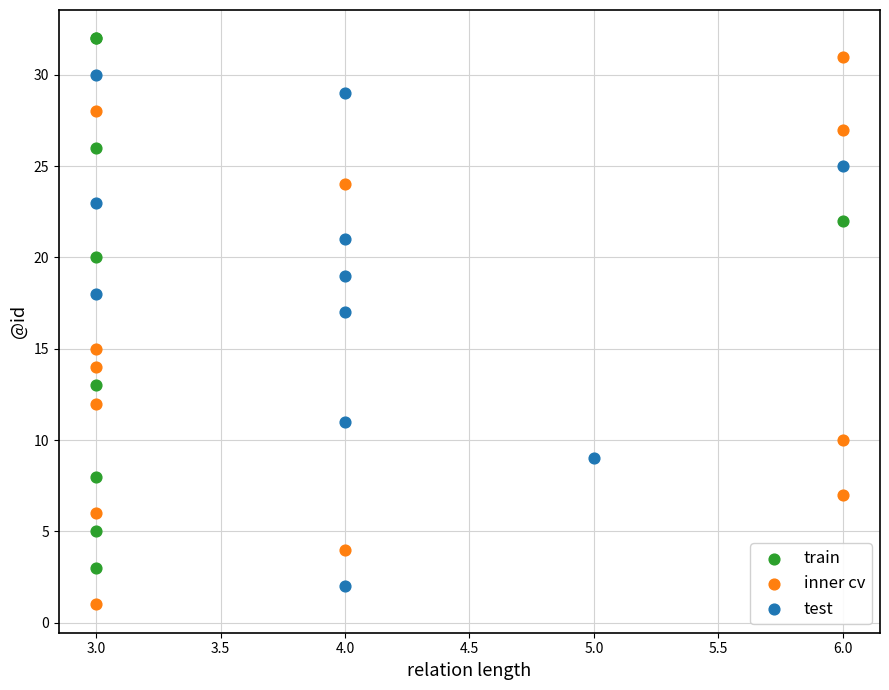

Which series contains the lowest Y value?

inner cv